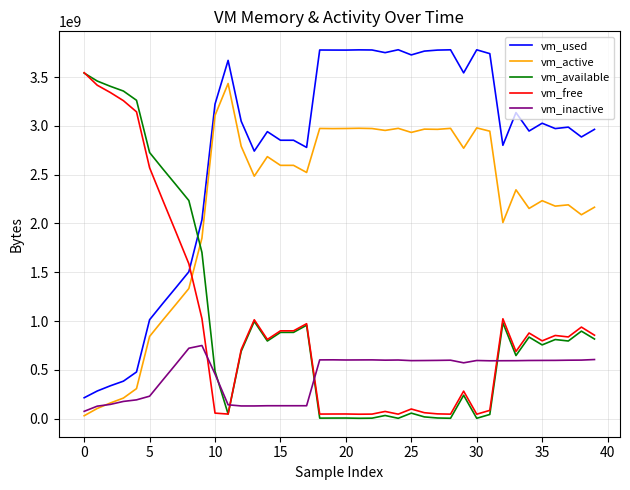

Which series has the largest total across all categories?

vm_used